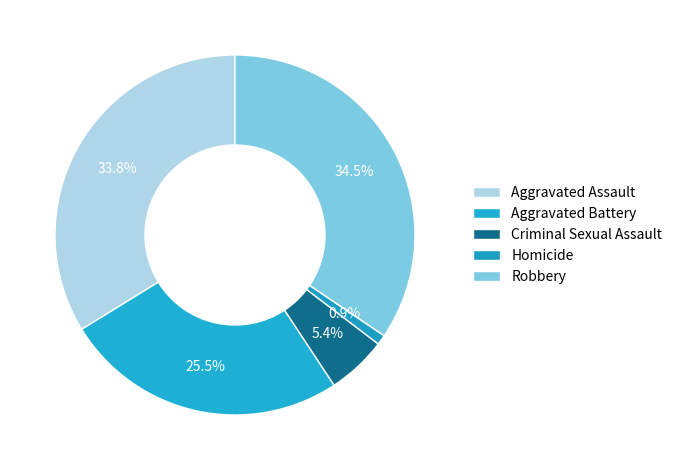

Is there a majority slice in this chart?

No